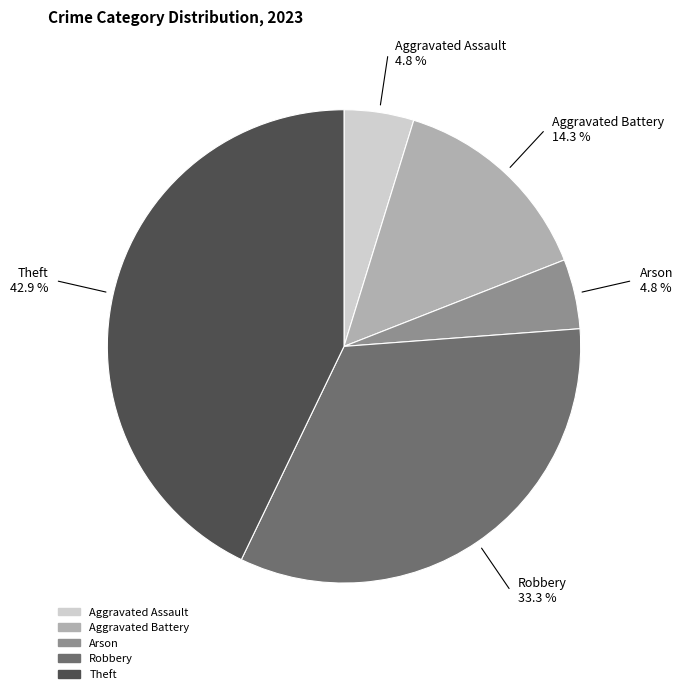

Which has a higher value, Theft or Aggravated Assault?

Theft